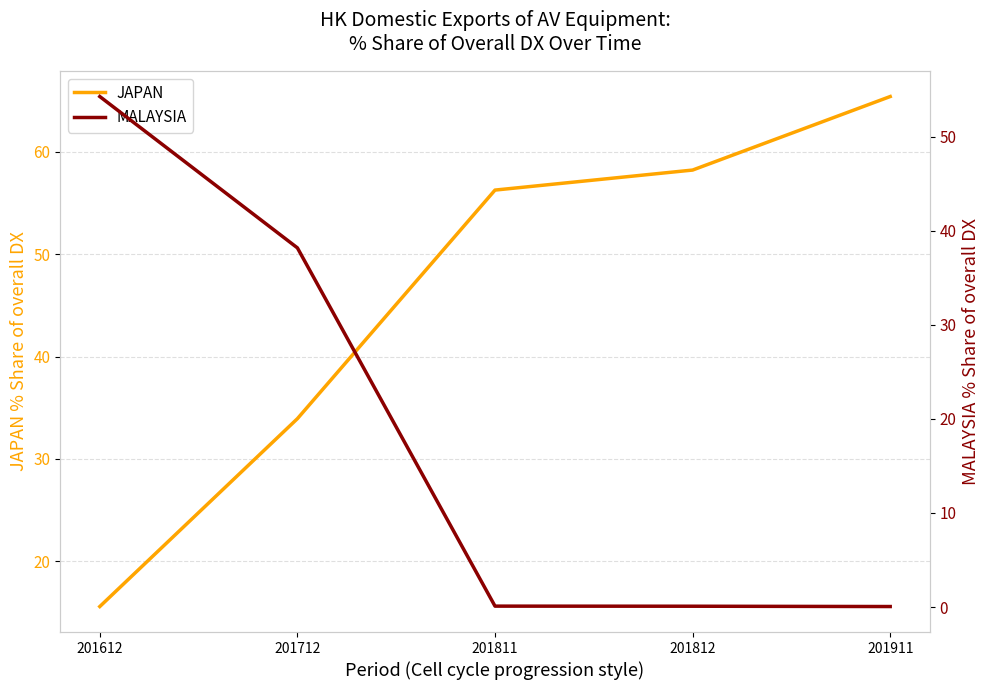

How many data points in JAPAN are less than 56?

2